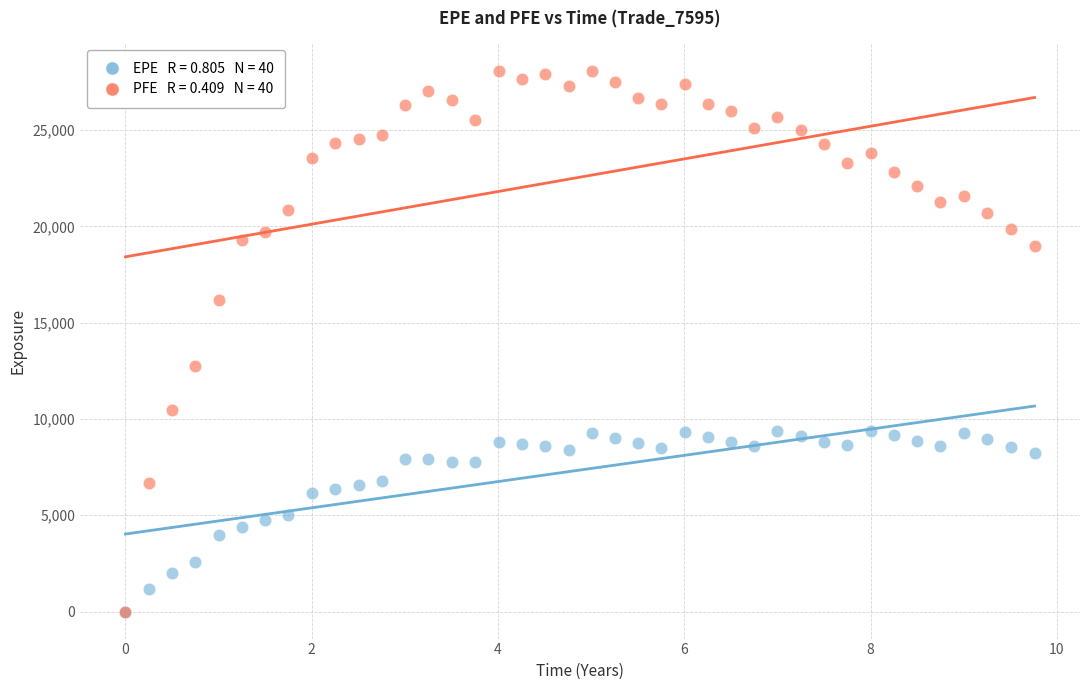

Across all series, what Y value is closest to 14046?

12750.6